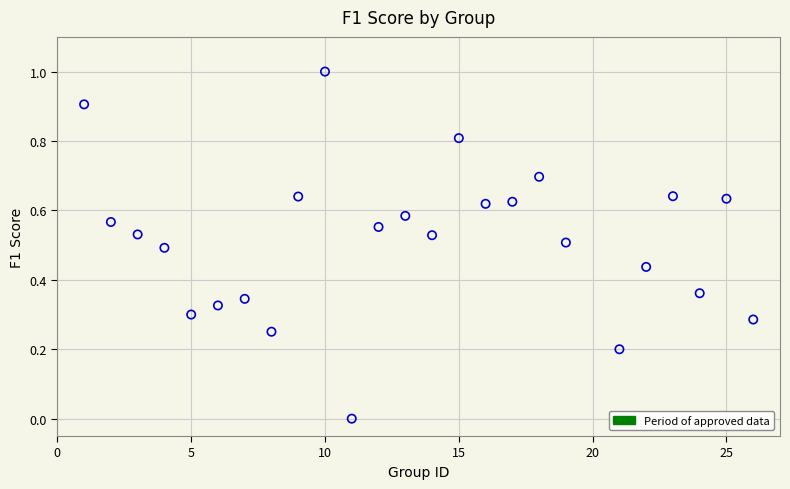

What is the range of X values (max minus min)?

25.0